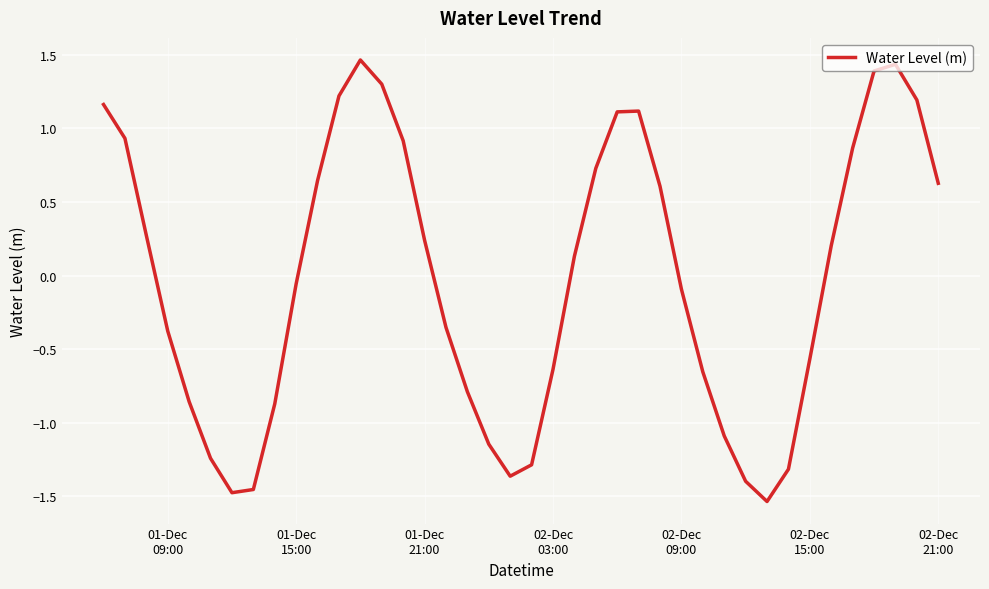

Does the chart display data point markers on the line(s)?

No